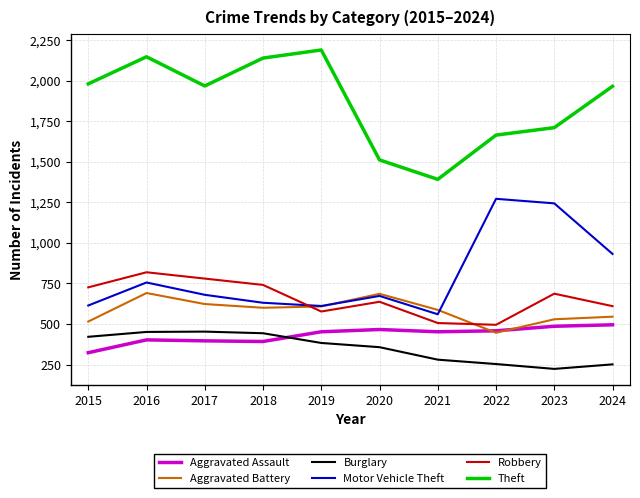

What is the minimum value for Motor Vehicle Theft?

560